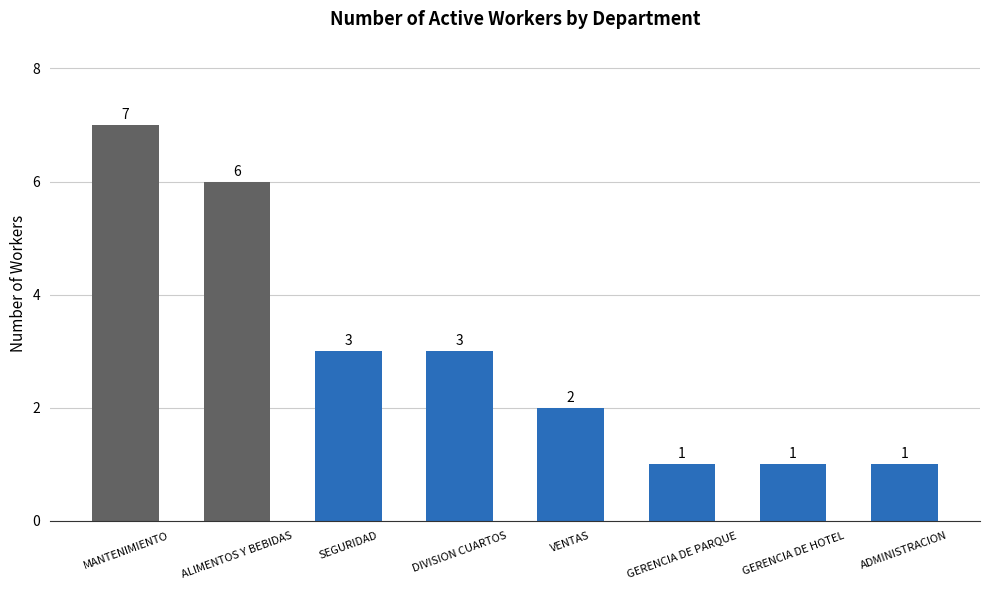

What is the smallest value displayed?

1